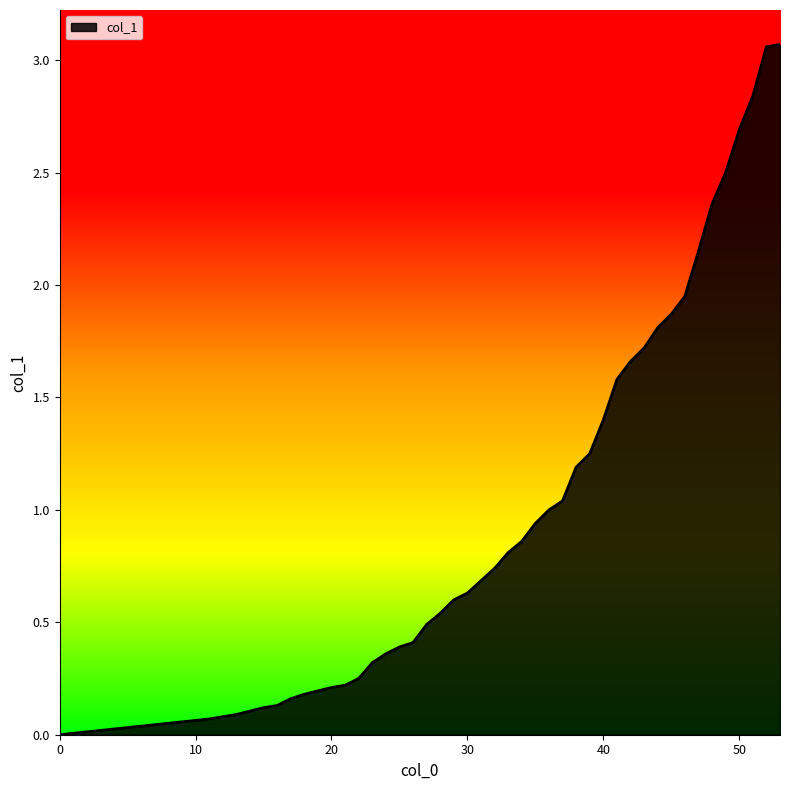

What is the value of the 6th point from the left?

0.2